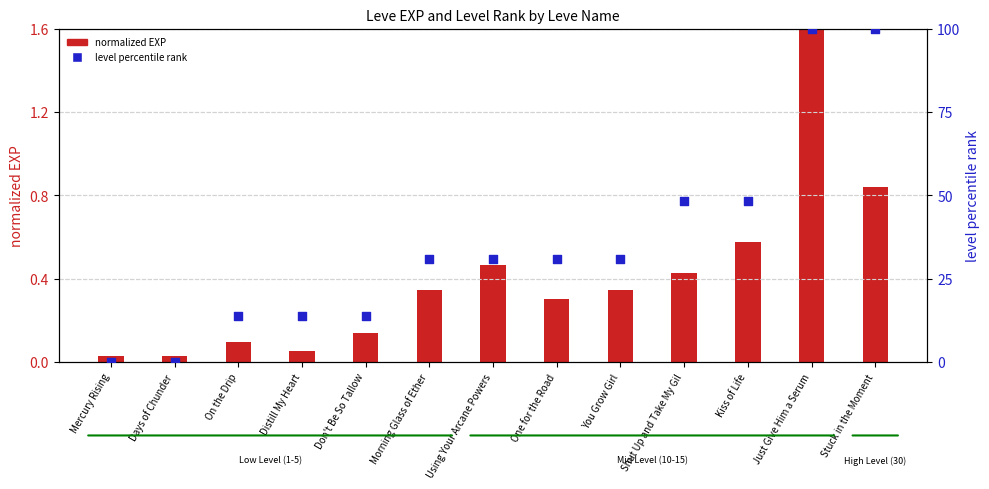

What are all the series names shown in the legend?

normalized EXP, level percentile rank